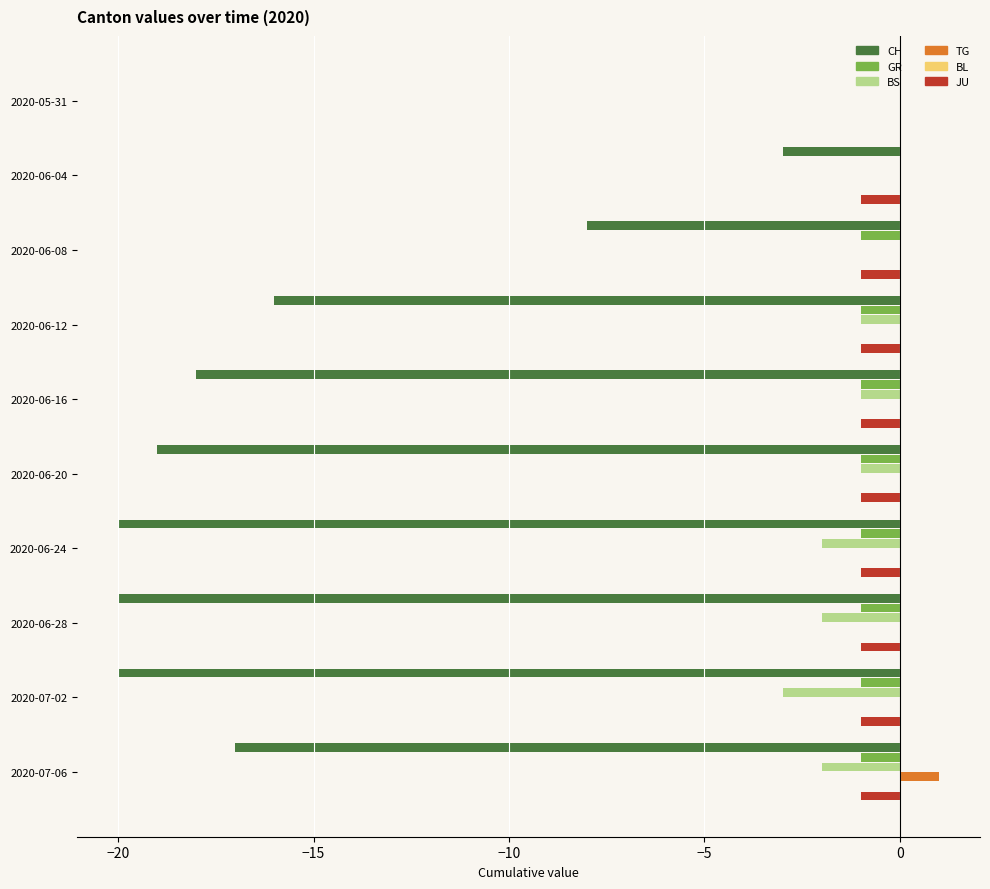

What are all the series names shown in the legend?

CH, GR, BS, TG, BL, JU